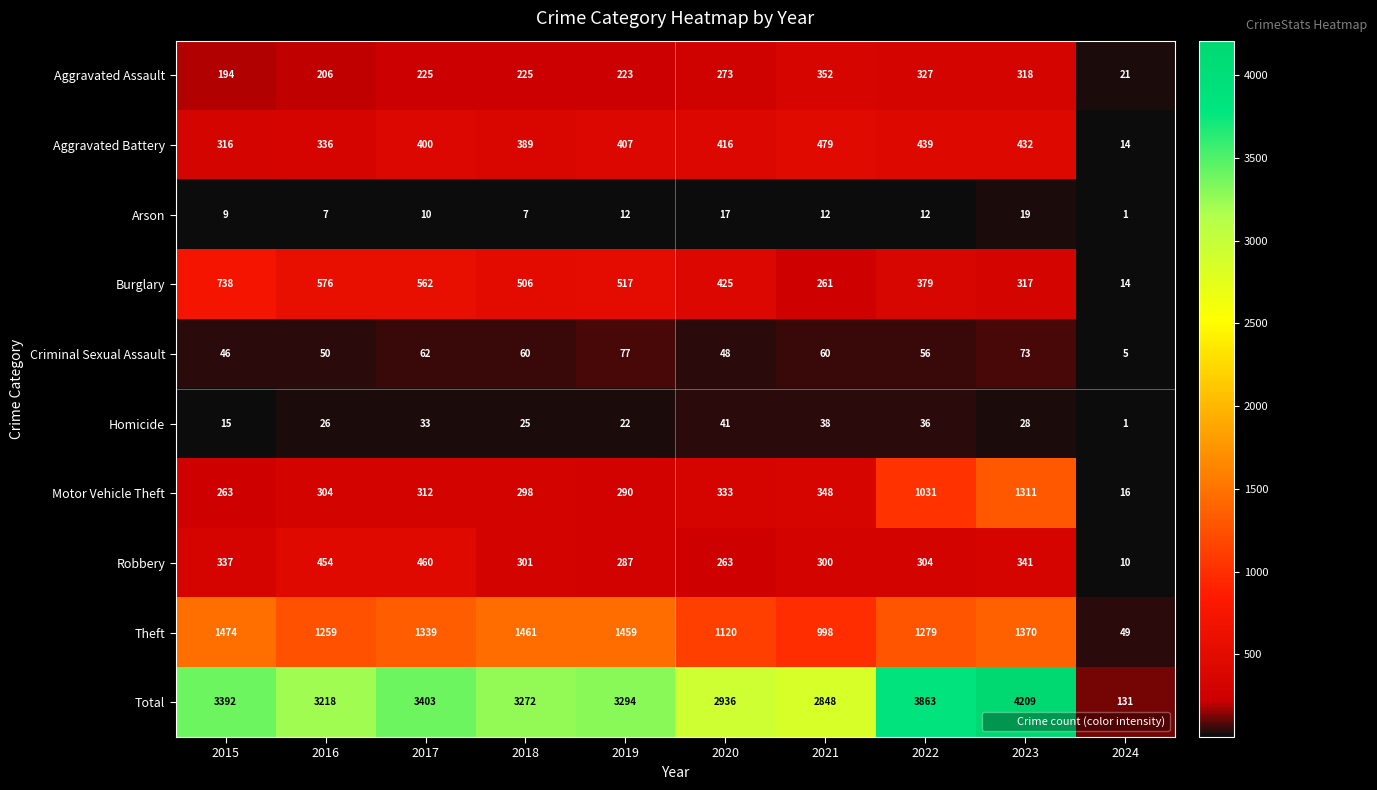

Is it true that Motor Vehicle Theft equals 16 at 2024?

True